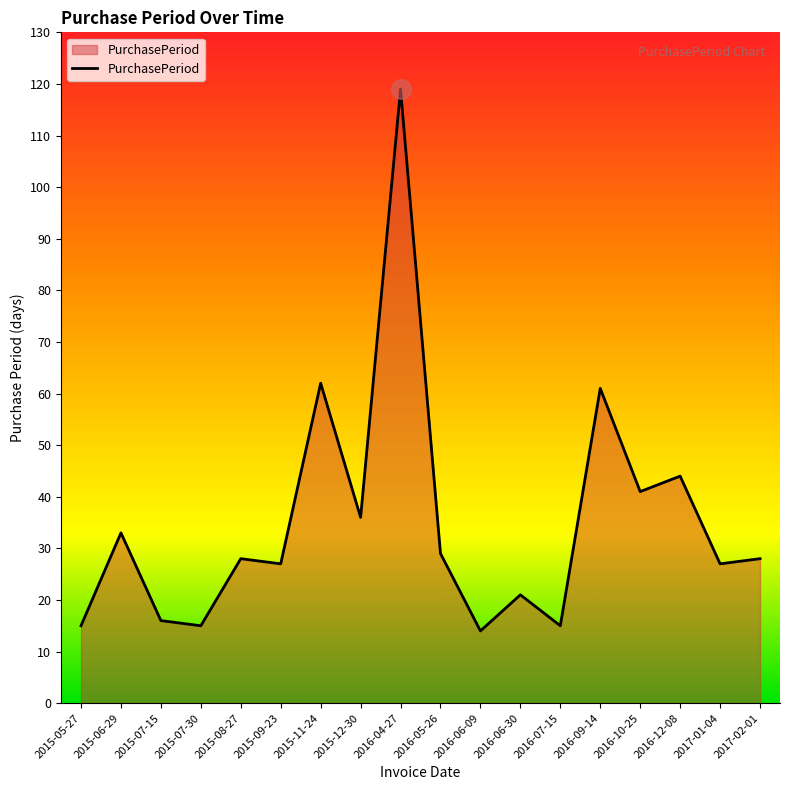

At which category does the data reach its first local peak?

2015-06-29